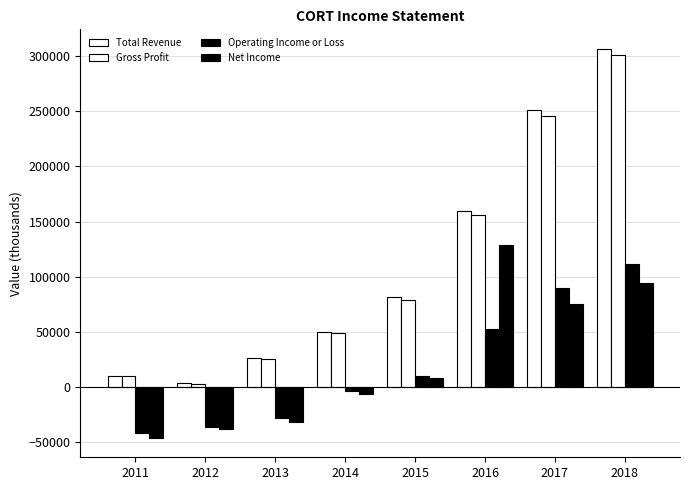

How many groups of bars are there?

8